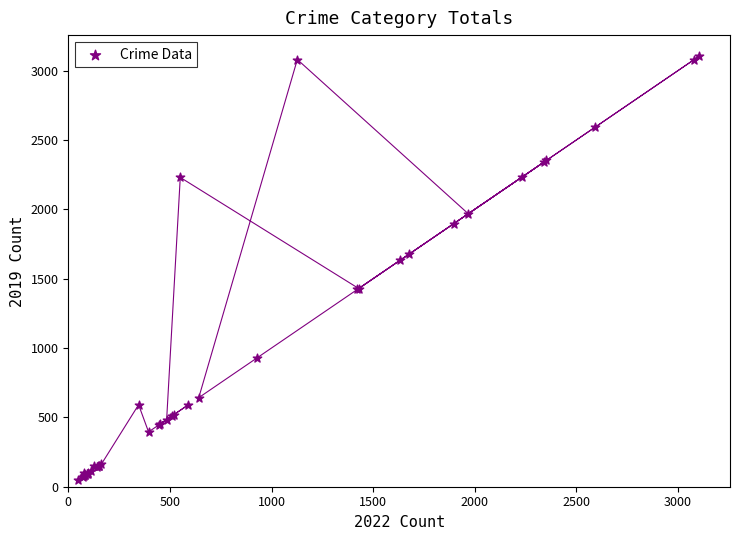

What Y value in the scatter plot is closest to 1574?

1633